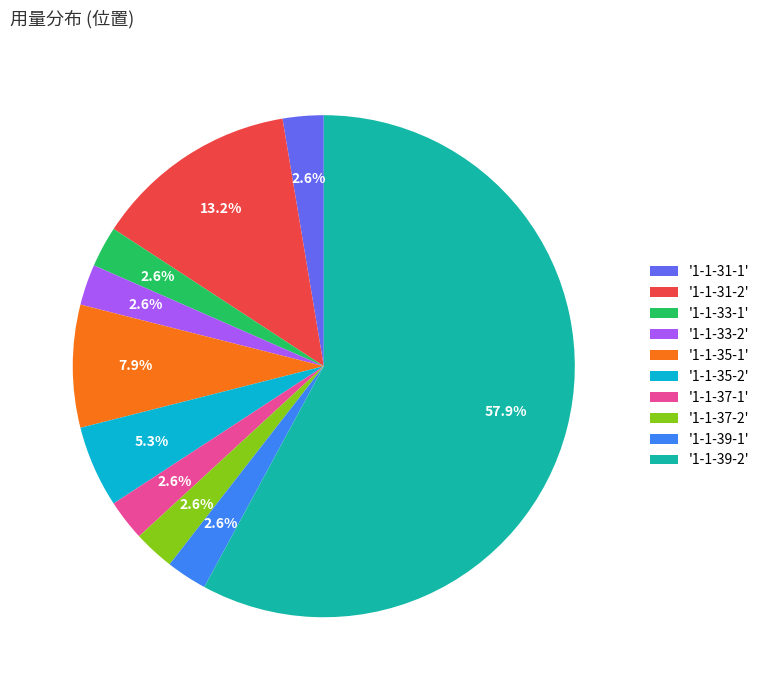

Is there a majority slice in this chart?

Yes